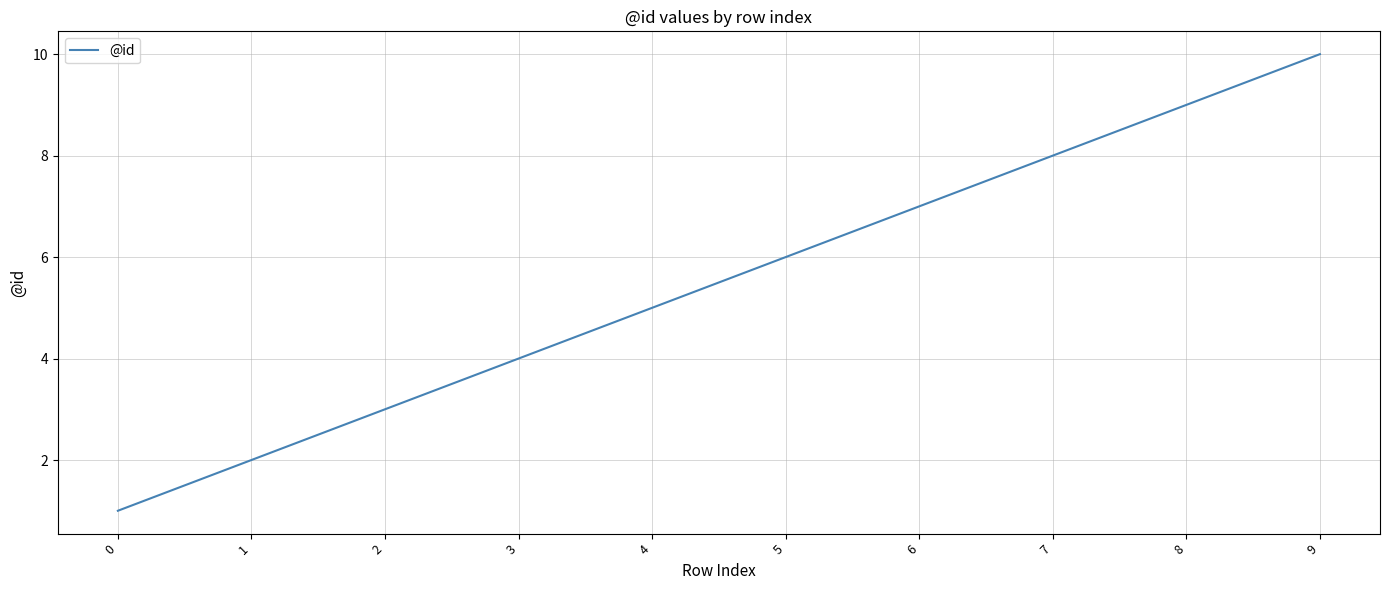

True or false: the data shows 7 at 6.

True